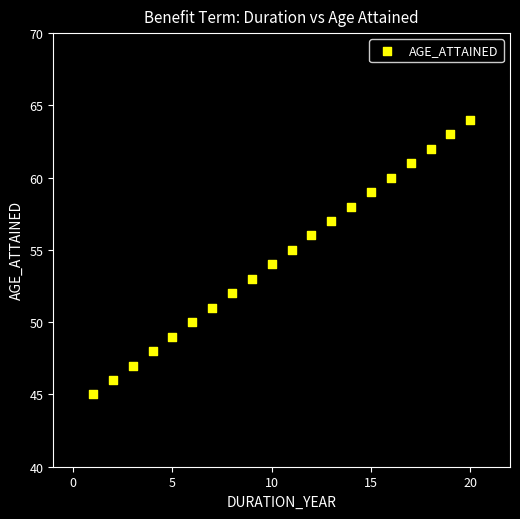

What is the range of Y values (max minus min)?

19